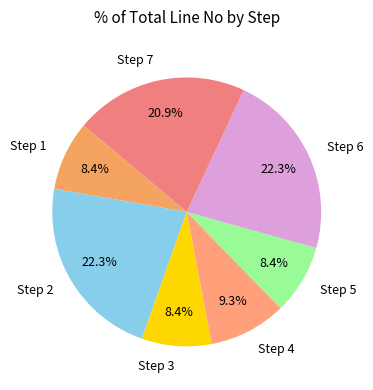

To the nearest percent, what is the combined percentage of Step 4 and Step 2?

32%